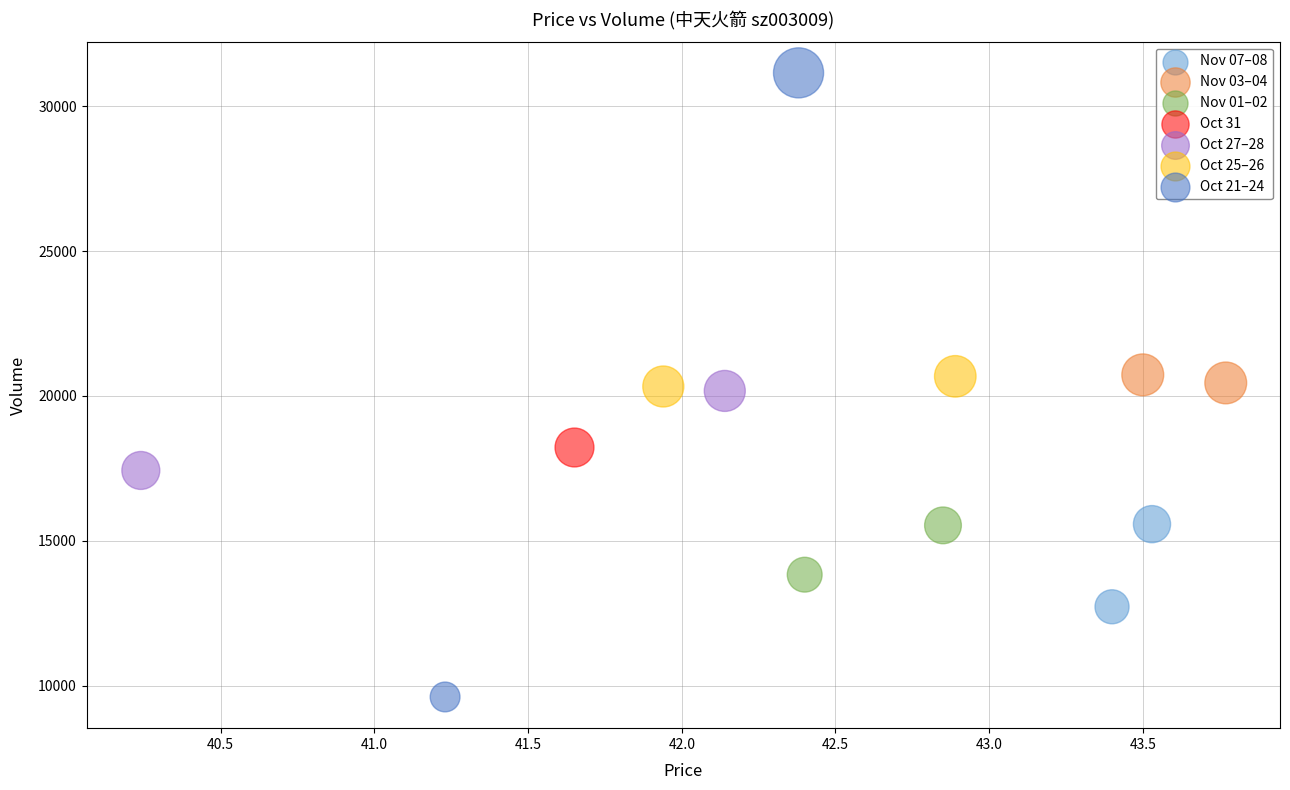

Which series contains the highest Y value?

Oct 21–24